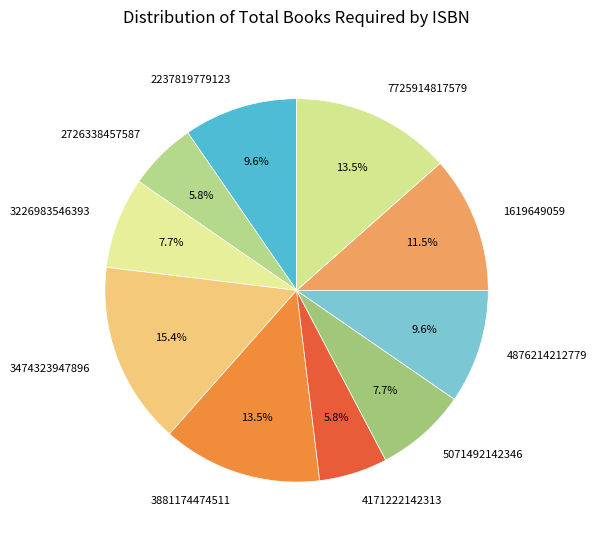

Is there any slice that represents more than half of the pie?

No